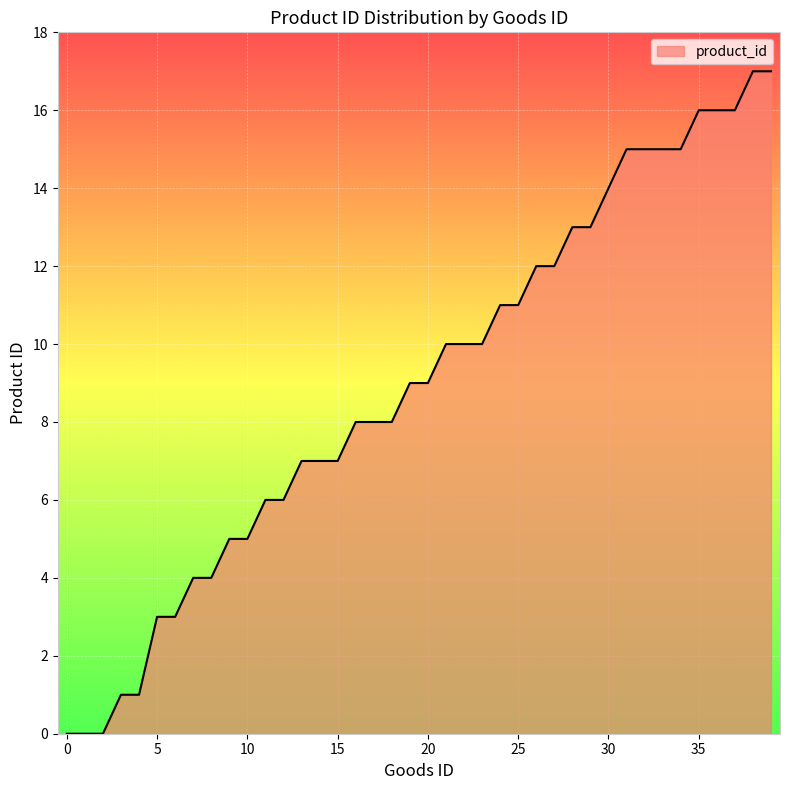

What is the maximum value shown in the chart?

17